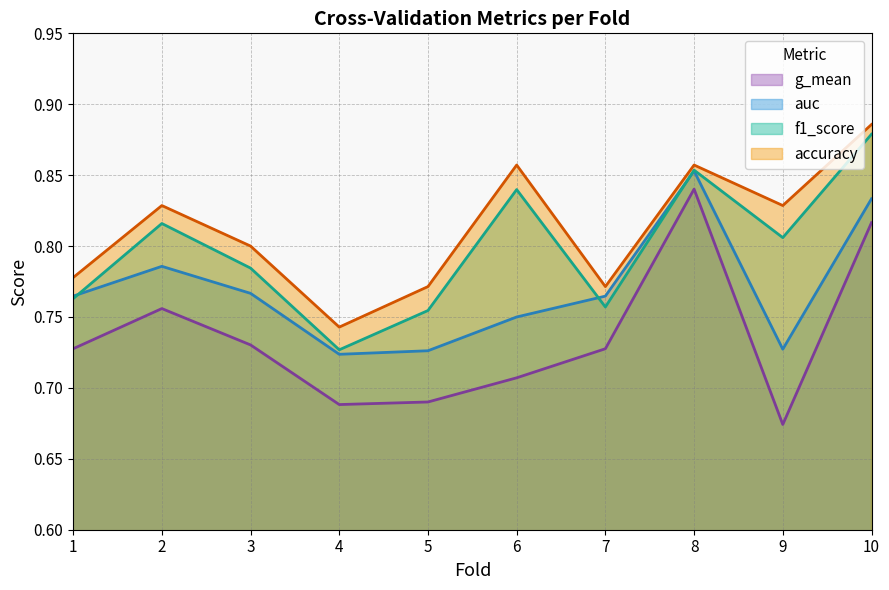

Which label corresponds to the smallest value in the chart?

9